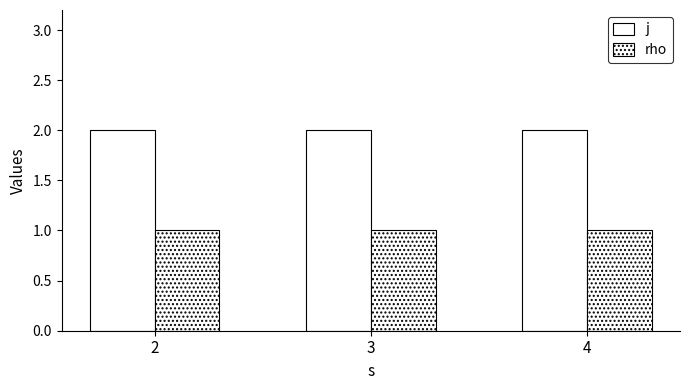

How many bars are there in each group?

2